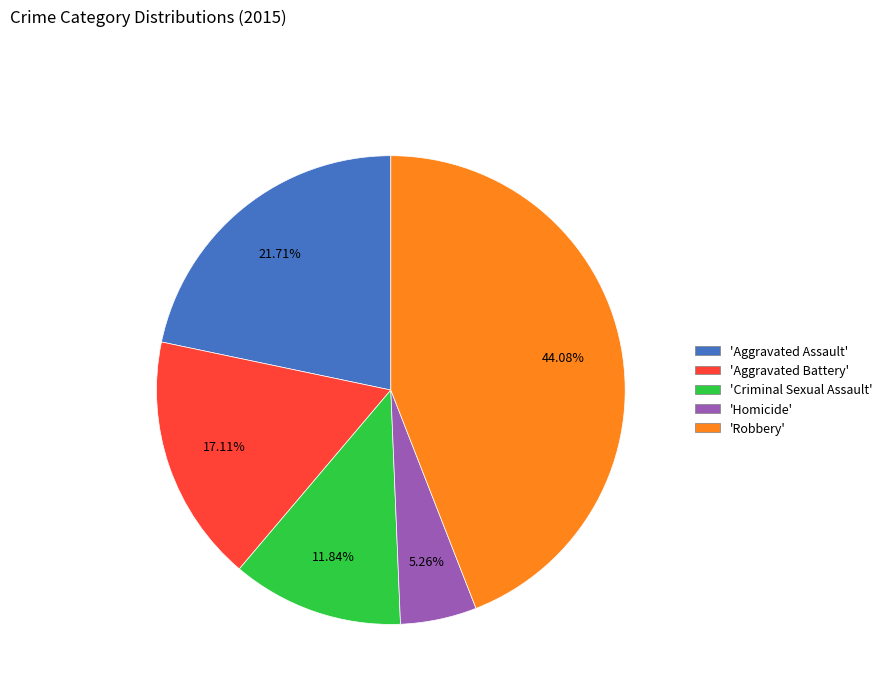

Does any single category account for the majority?

No